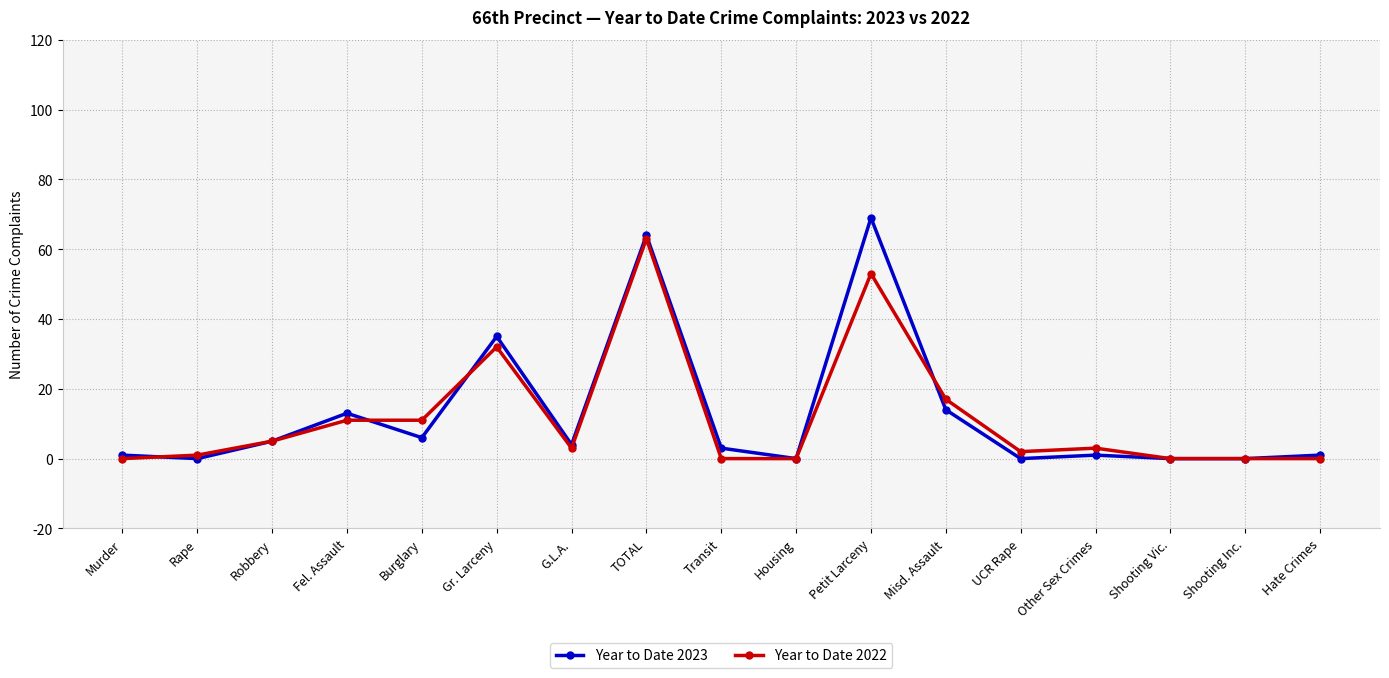

What is the maximum value shown in the chart?

69